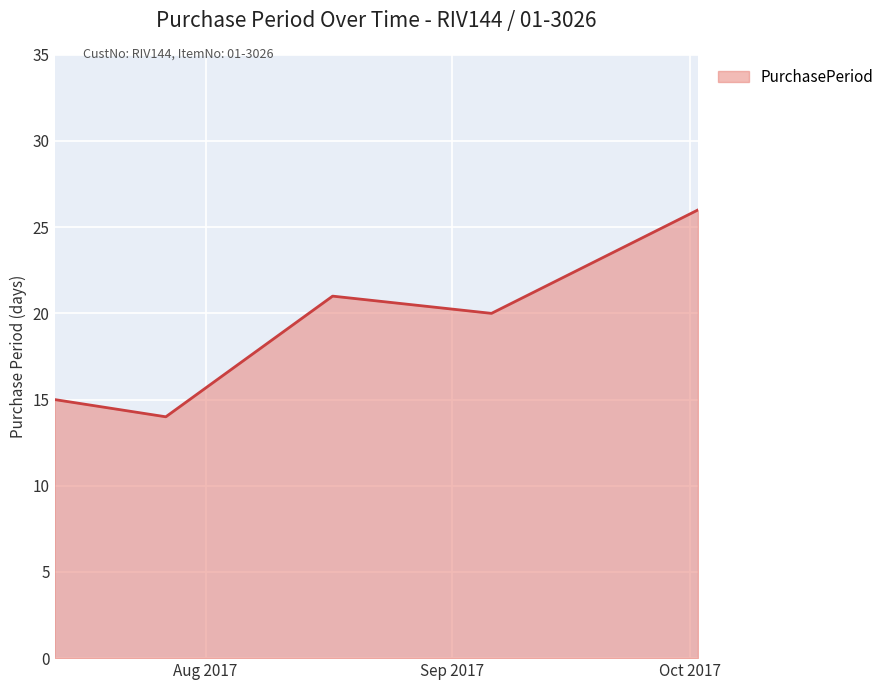

How many distinct data groups are displayed?

1